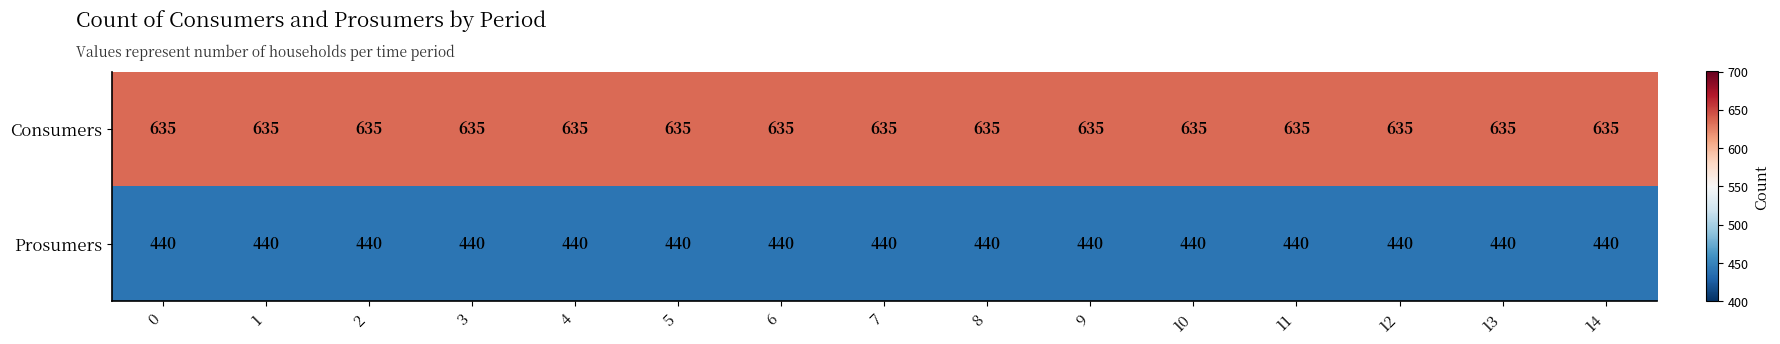

Which series has the largest total across all categories?

Consumers